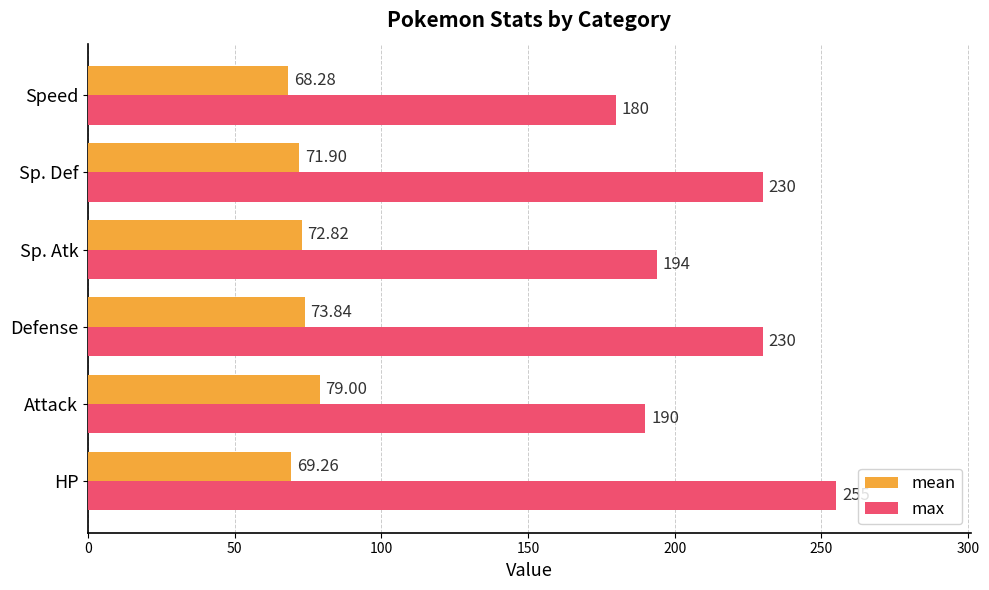

Where is mean nearest to the value 73?

Sp. Atk